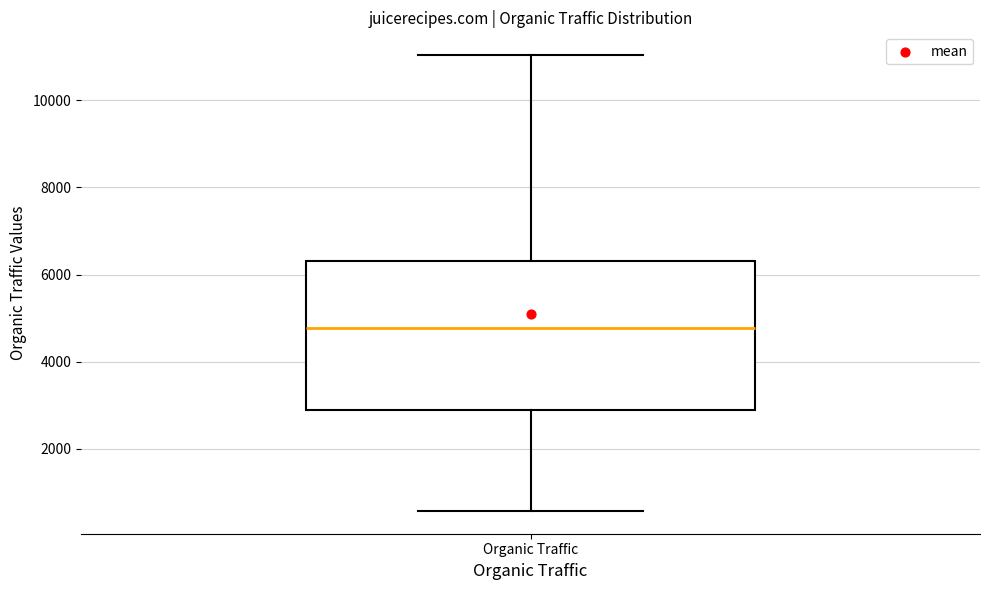

Transcribe this box plot: give where the median line is, the range the box spans, and where the two whiskers end, as read against the y-axis. The values are not printed on the chart, so give them approximately, as read against the axis.

median 4800, box 2800 to 6400, whiskers 600 to 11000